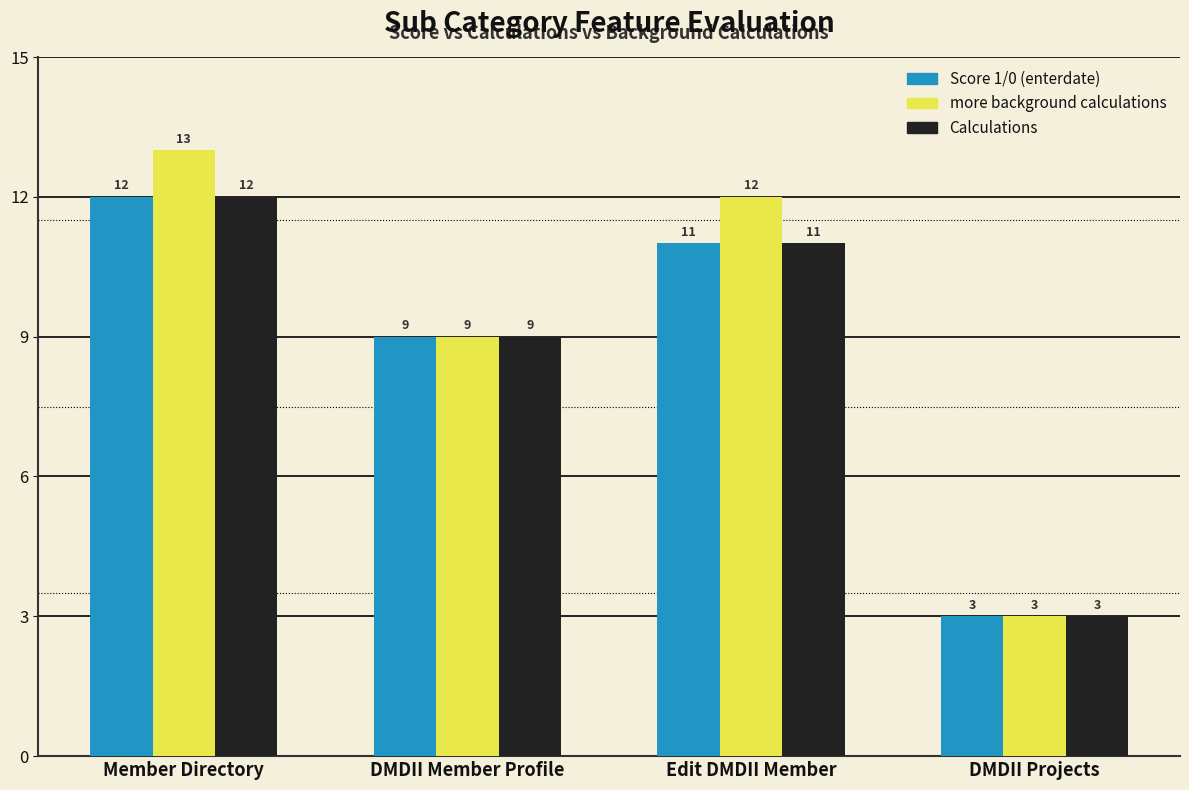

Reading left to right, list all the values displayed in this chart.

Score 1/0 (enterdate): 12	9	11	3
more background calculations: 13	9	12	3
Calculations: 12	9	11	3